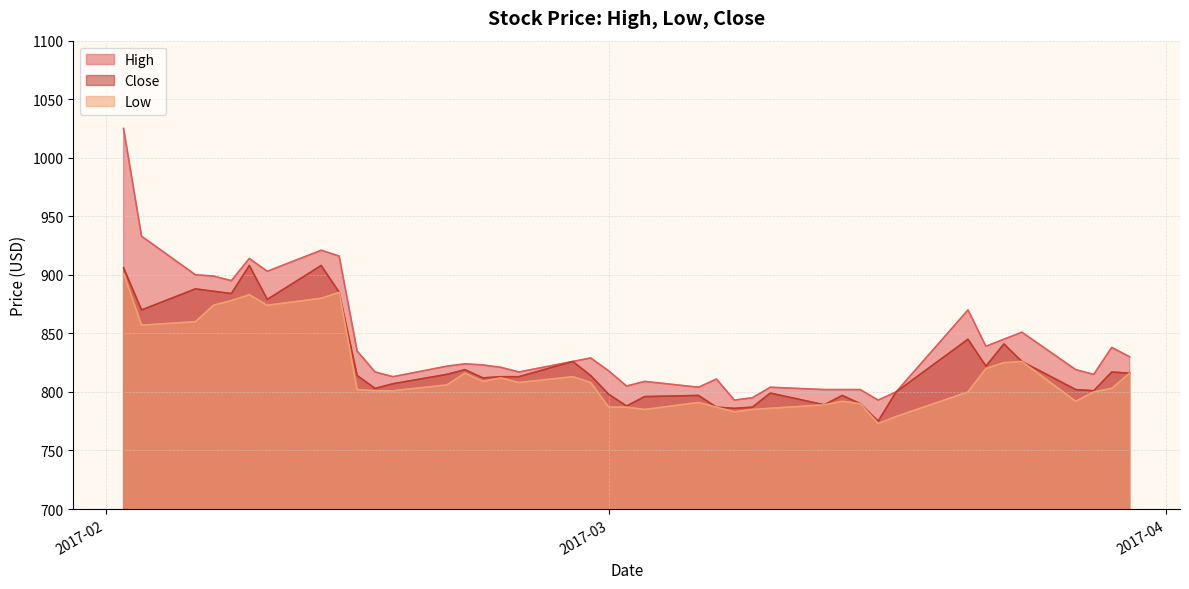

Which series has the largest total across all categories?

High